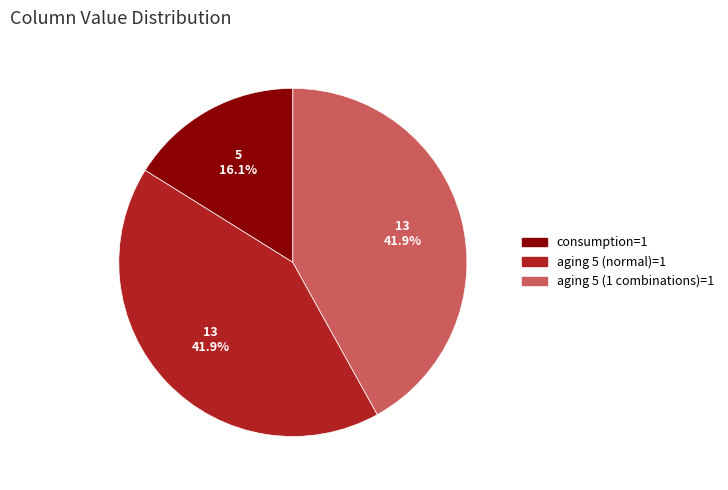

Is aging 5 (1 combinations)=1 the majority of the pie?

No